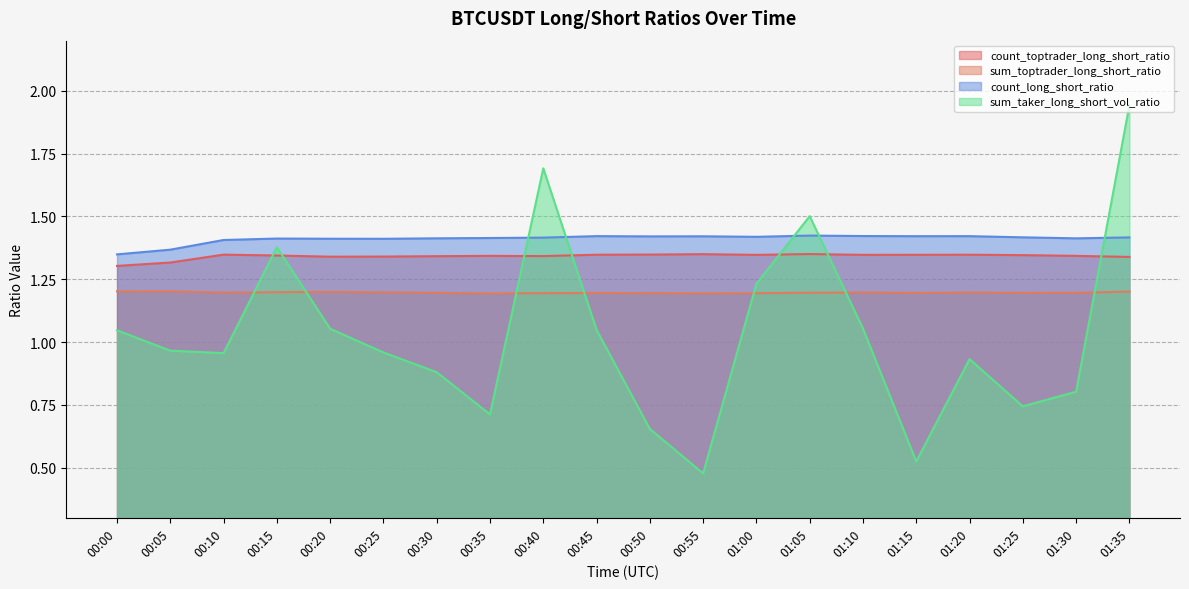

Which category has the lowest value in the sum_toptrader_long_short_ratio series?

00:35